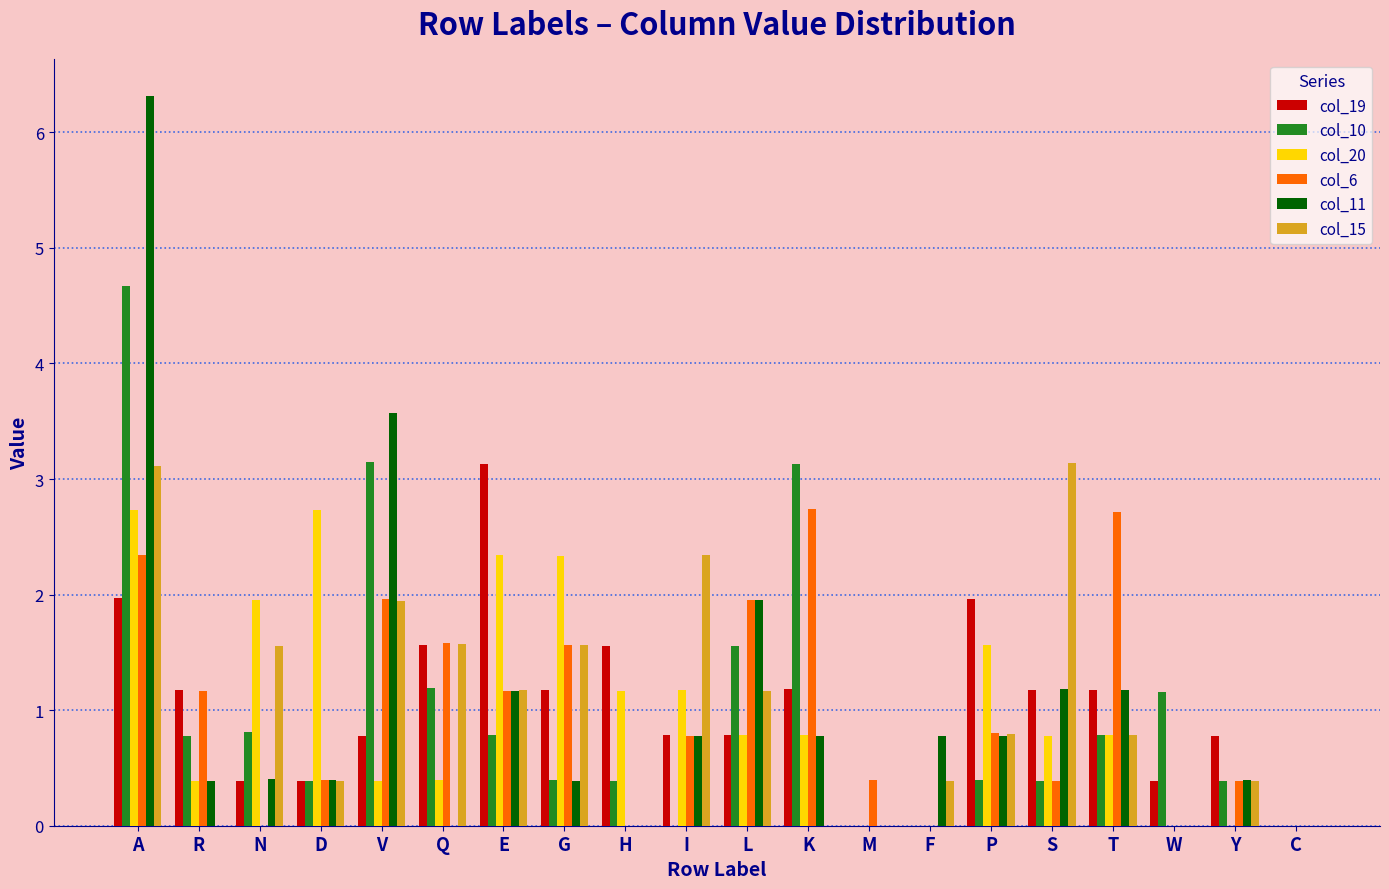

The value of col_10 at C is 0.0. True or false?

True